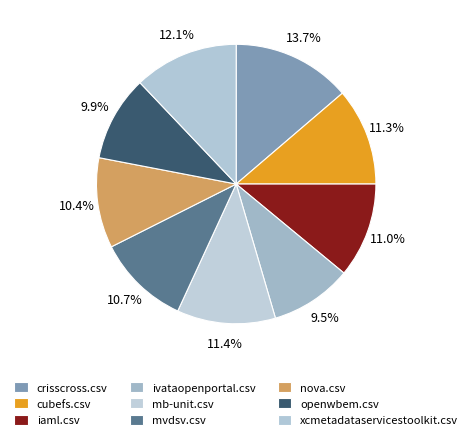

How many slices are in this pie chart?

9